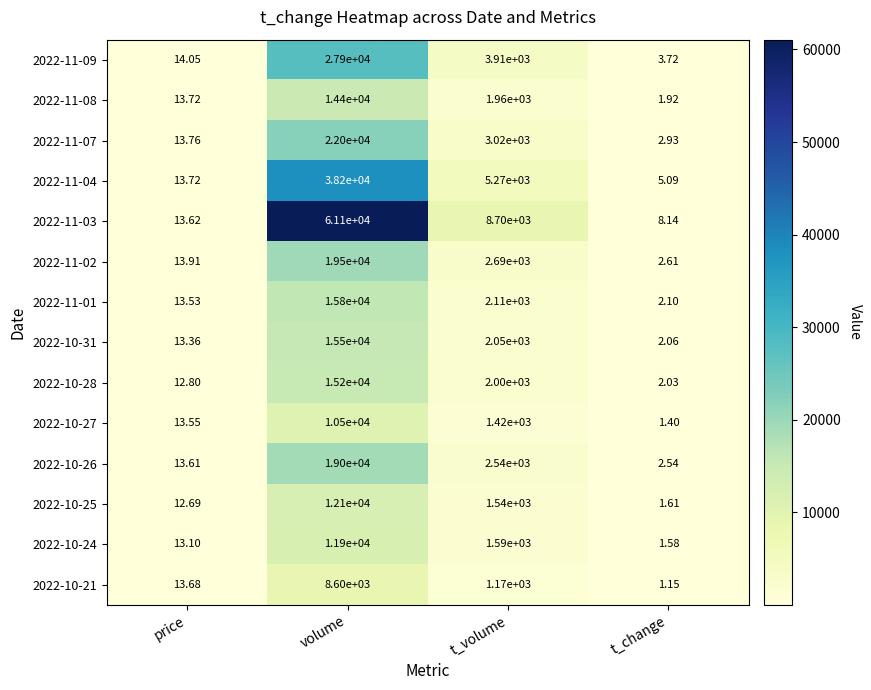

At which label does 2022-10-26 first exceed 2540?

volume